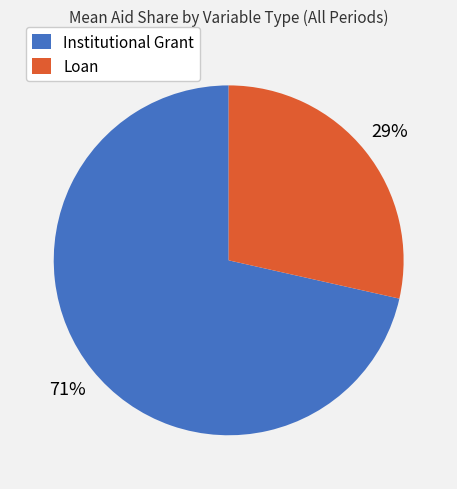

Between Loan and Institutional Grant, which is larger?

Institutional Grant